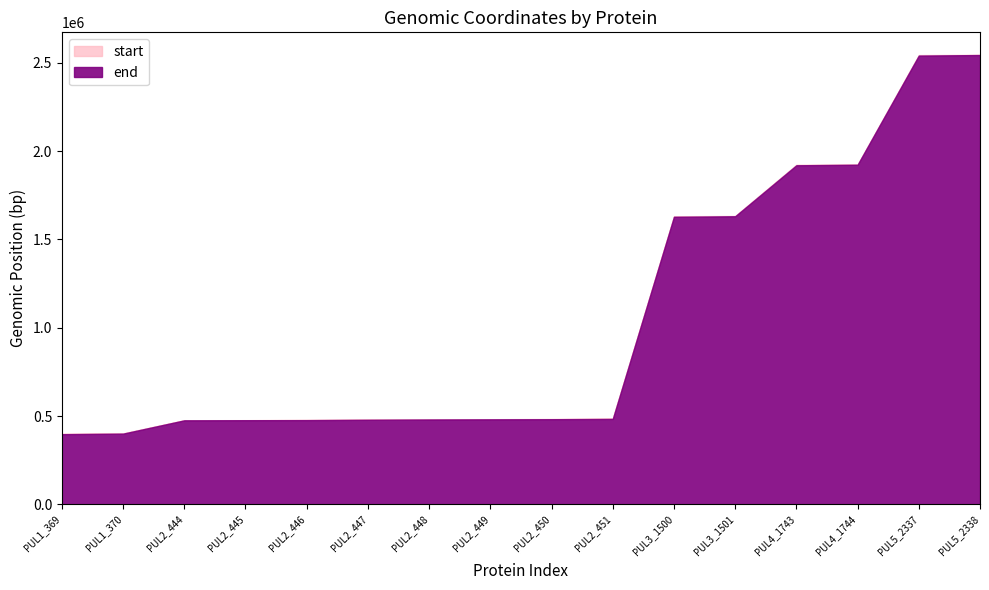

Reading right to left, what are all the values shown in this chart?

end: PUL5_2338=2545614	PUL5_2337=2544202	PUL4_1744=1924518	PUL4_1743=1923112	PUL3_1501=1633202	PUL3_1500=1631371	PUL2_451=486896	PUL2_450=483803	PUL2_449=482330	PUL2_448=481515	PUL2_447=480718	PUL2_446=478983	PUL2_445=477052	PUL2_444=476688	PUL1_370=402351	PUL1_369=400624
start: PUL5_2338=2544214	PUL5_2337=2541098	PUL4_1744=1923130	PUL4_1743=1920101	PUL3_1501=1631394	PUL3_1500=1628336	PUL2_451=483849	PUL2_450=482343	PUL2_449=481563	PUL2_448=480730	PUL2_447=479069	PUL2_446=477049	PUL2_445=476690	PUL2_444=475930	PUL1_370=400636	PUL1_369=397472